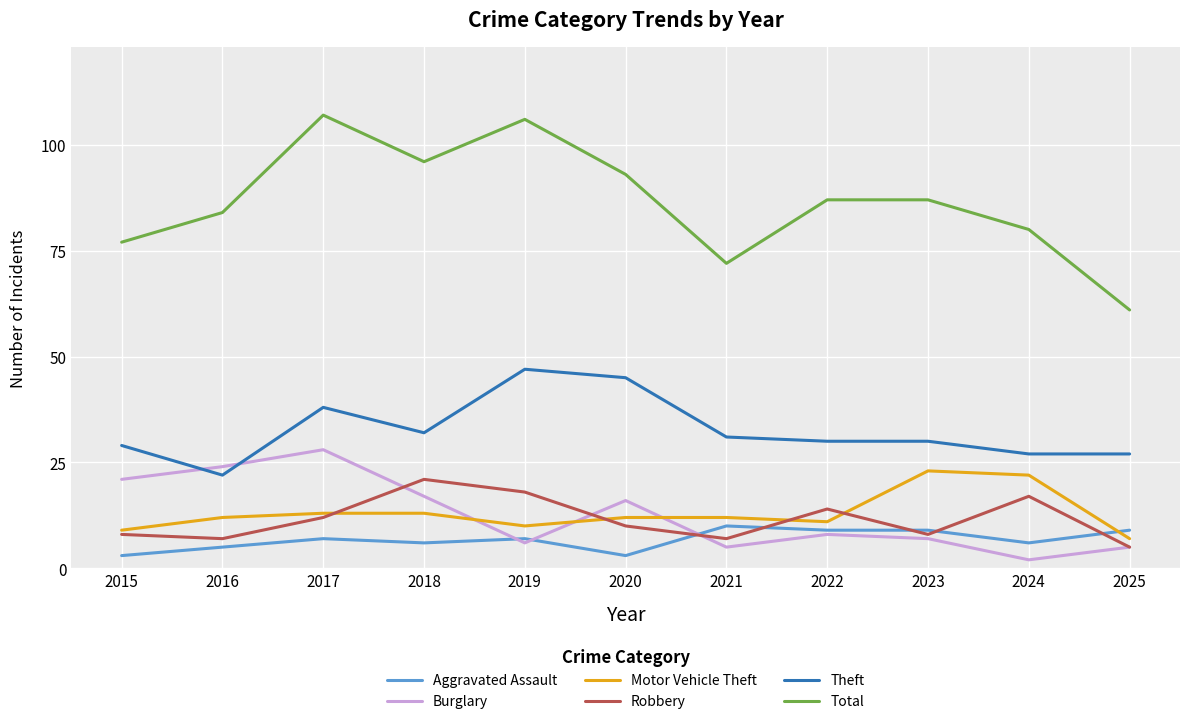

How many lines are shown in the chart?

6